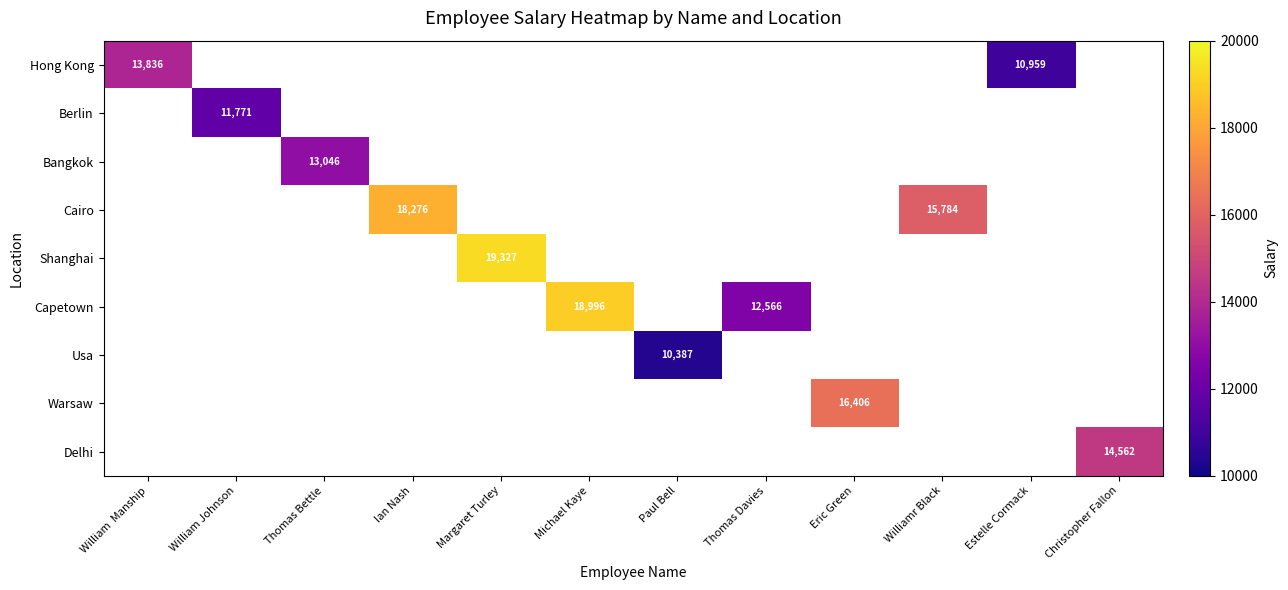

At how many categories does at least one series exceed 17471?

3